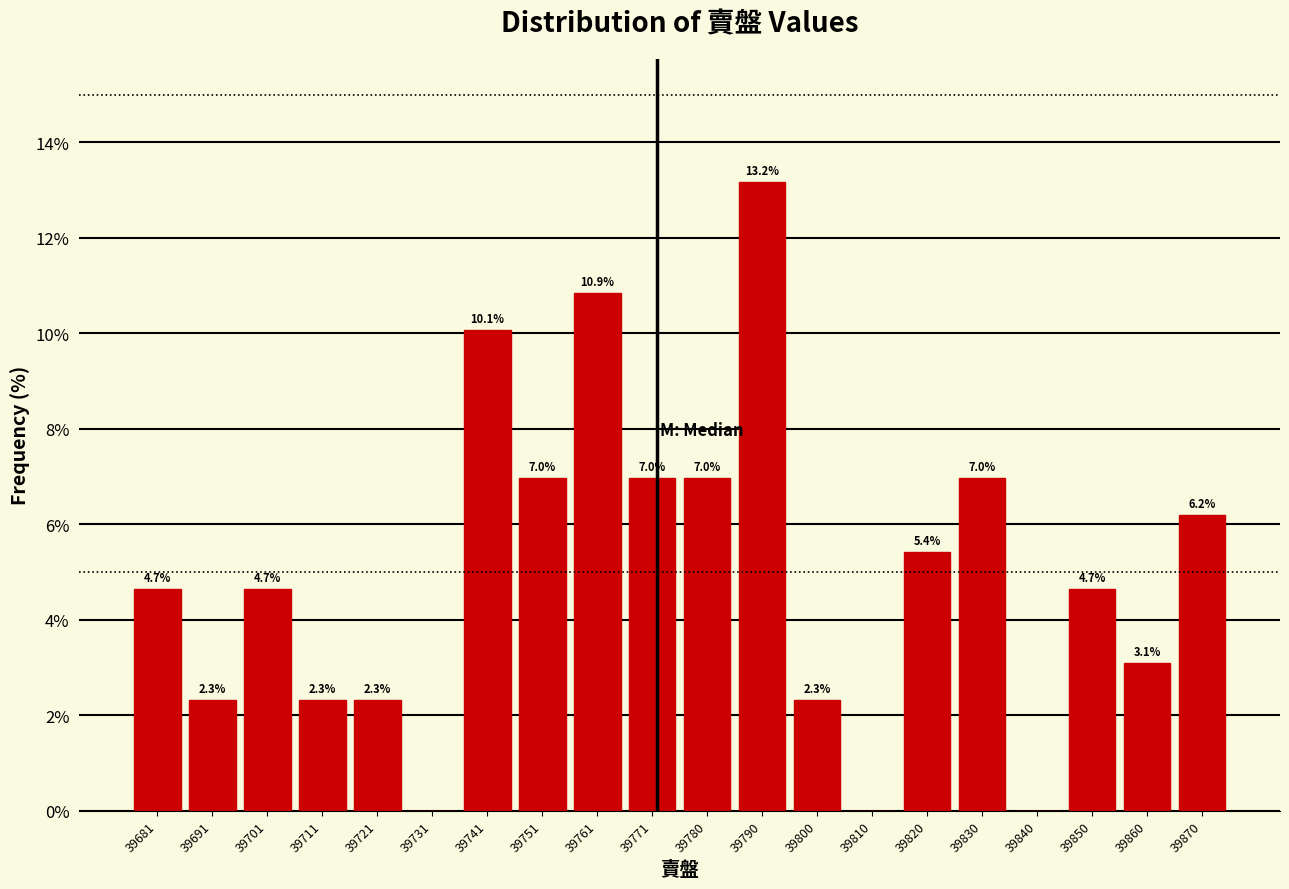

Over which range of the x-axis is the bar tallest?

39785.9 to 39795.8